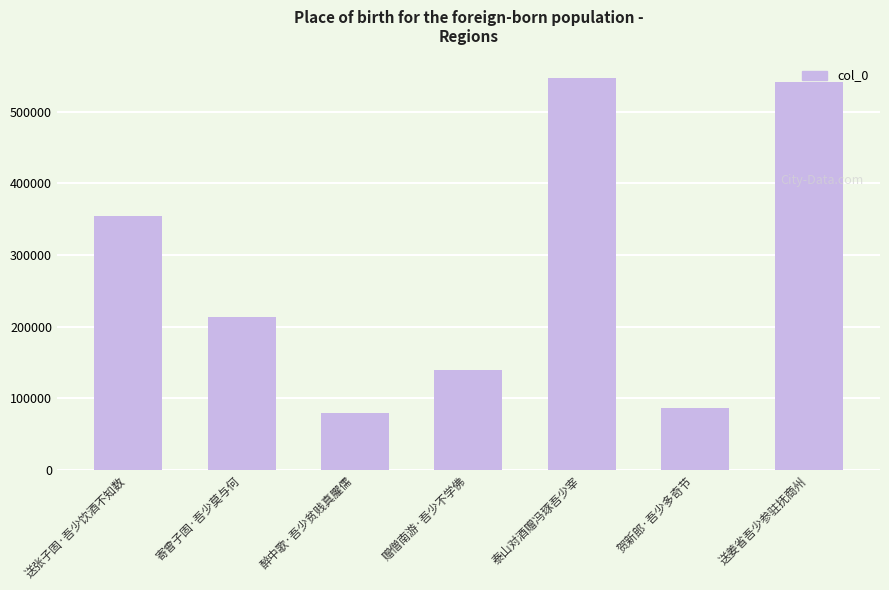

What is the sum of the values at 送张子固·吾少饮酒不知数 and 送姜省吾少参驻抚商州?

895233